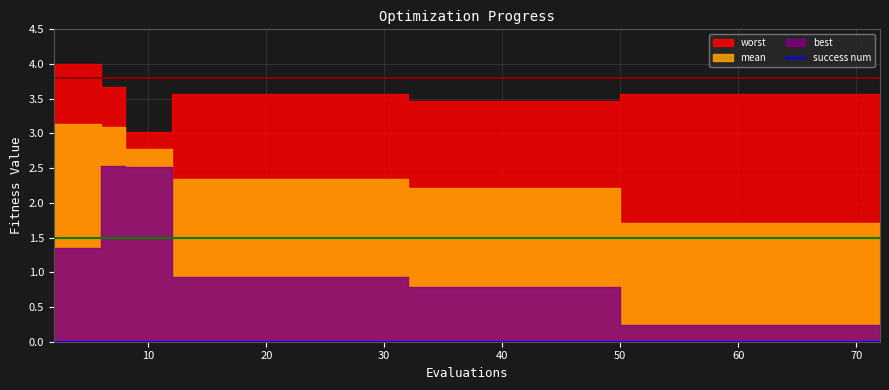

Reading left to right, list all the values displayed in this chart.

mean: 2=3.1	4=3.1	6=3.1	8=2.8	10=2.8	12=2.3	14=2.3	16=2.3	18=2.3	20=2.3	22=2.3	24=2.3	26=2.3	28=2.3	30=2.3	32=2.2	34=2.2	36=2.2	38=2.2	40=2.2	42=2.2	44=2.2	46=2.2	48=2.2	50=1.7	53=1.7	56=1.7	58=1.7	60=1.7	63=1.7	65=1.7	67=1.7	70=1.7	72=1.7
worst: 2=4.0	4=4.0	6=3.7	8=3.0	10=3.0	12=3.6	14=3.6	16=3.6	18=3.6	20=3.6	22=3.6	24=3.6	26=3.6	28=3.6	30=3.6	32=3.5	34=3.5	36=3.5	38=3.5	40=3.5	42=3.5	44=3.5	46=3.5	48=3.5	50=3.6	53=3.6	56=3.6	58=3.6	60=3.6	63=3.6	65=3.6	67=3.6	70=3.6	72=3.6
best: 2=1.3	4=1.3	6=2.5	8=2.5	10=2.5	12=0.9	14=0.9	16=0.9	18=0.9	20=0.9	22=0.9	24=0.9	26=0.9	28=0.9	30=0.9	32=0.8	34=0.8	36=0.8	38=0.8	40=0.8	42=0.8	44=0.8	46=0.8	48=0.8	50=0.2	53=0.2	56=0.2	58=0.2	60=0.2	63=0.2	65=0.2	67=0.2	70=0.2	72=0.2
success num: 2=0.0	4=0.0	6=0.0	8=0.0	10=0.0	12=0.0	14=0.0	16=0.0	18=0.0	20=0.0	22=0.0	24=0.0	26=0.0	28=0.0	30=0.0	32=0.0	34=0.0	36=0.0	38=0.0	40=0.0	42=0.0	44=0.0	46=0.0	48=0.0	50=0.0	53=0.0	56=0.0	58=0.0	60=0.0	63=0.0	65=0.0	67=0.0	70=0.0	72=0.0